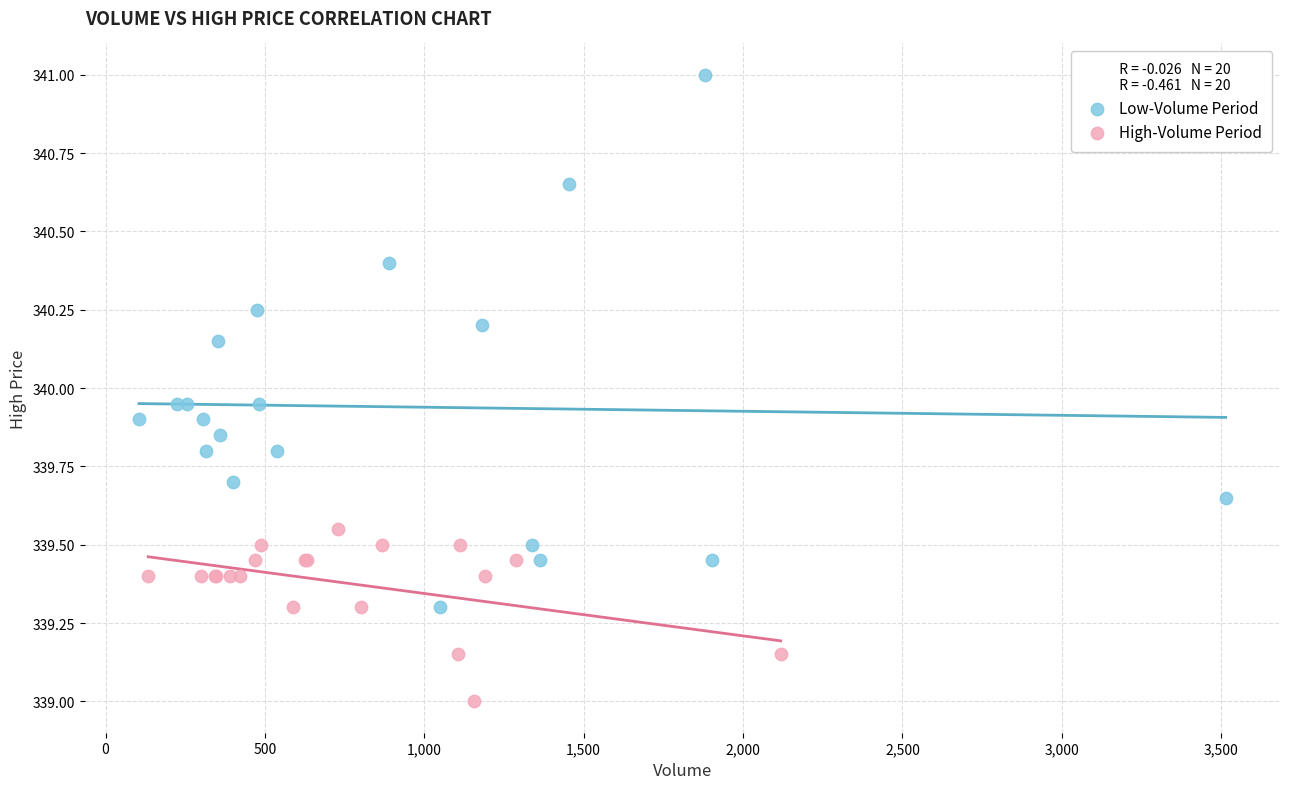

Which series reaches the maximum Y coordinate?

Low-Volume Period